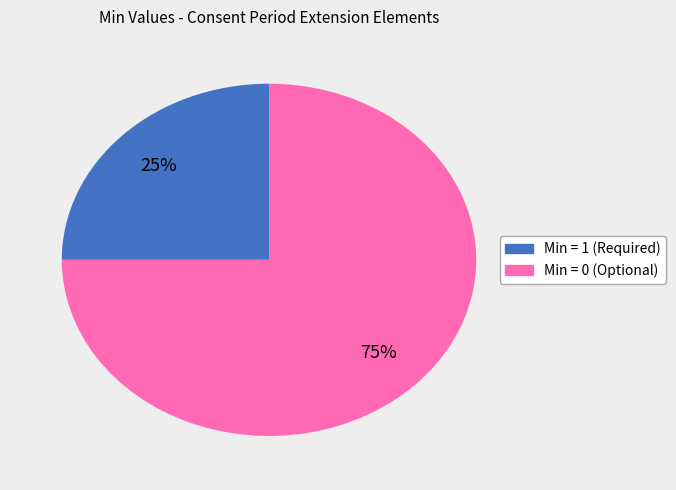

How many slices are in this pie chart?

2